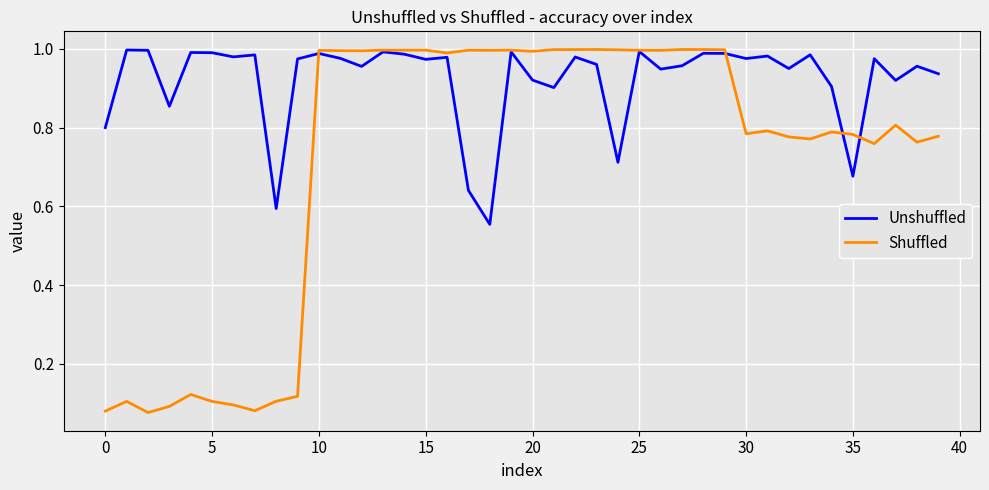

Rank the series by their average value, from lowest to highest.

Shuffled, Unshuffled